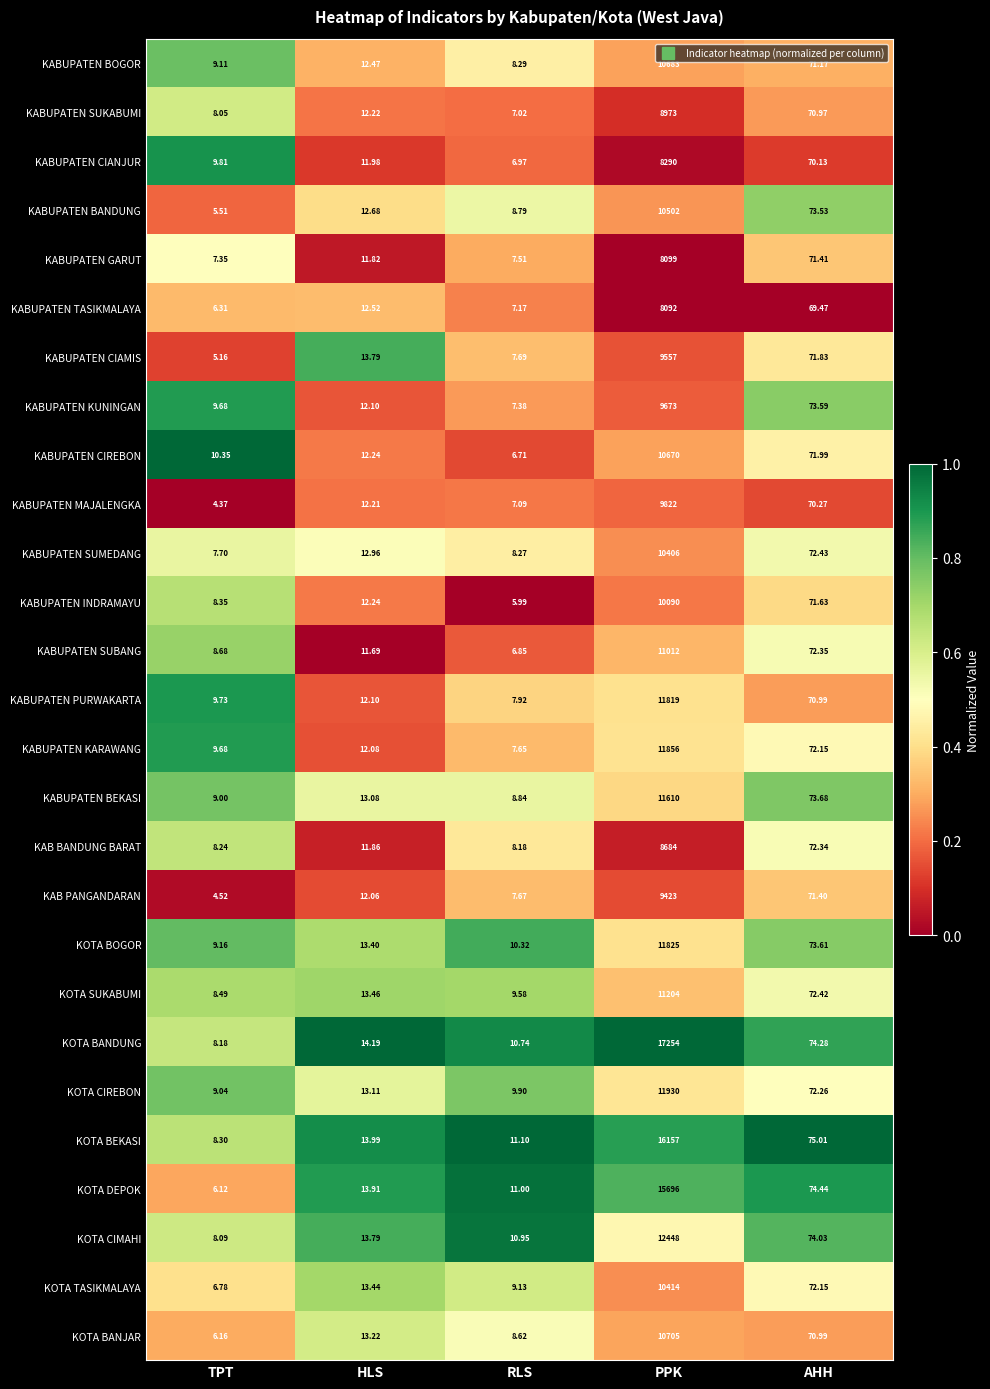

At which category is the sum across all series the highest?

PPK